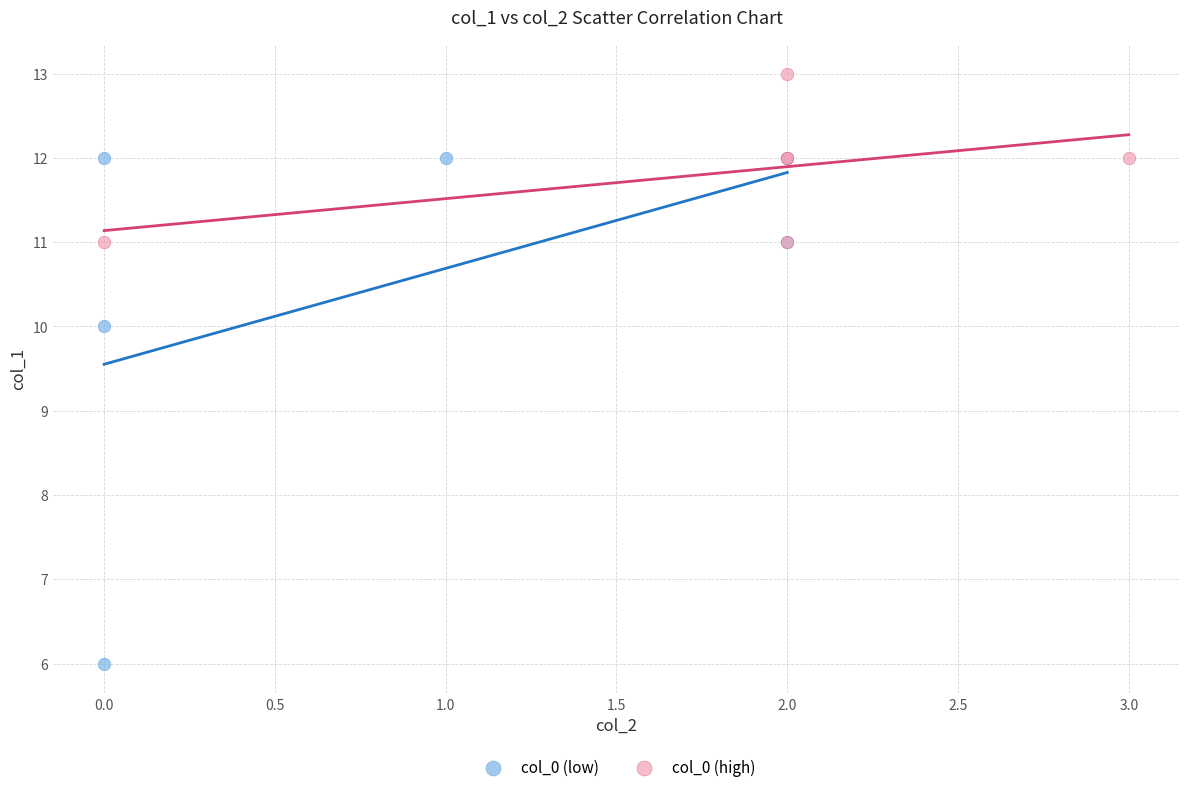

Which series contains the lowest Y value?

col_0 (low)